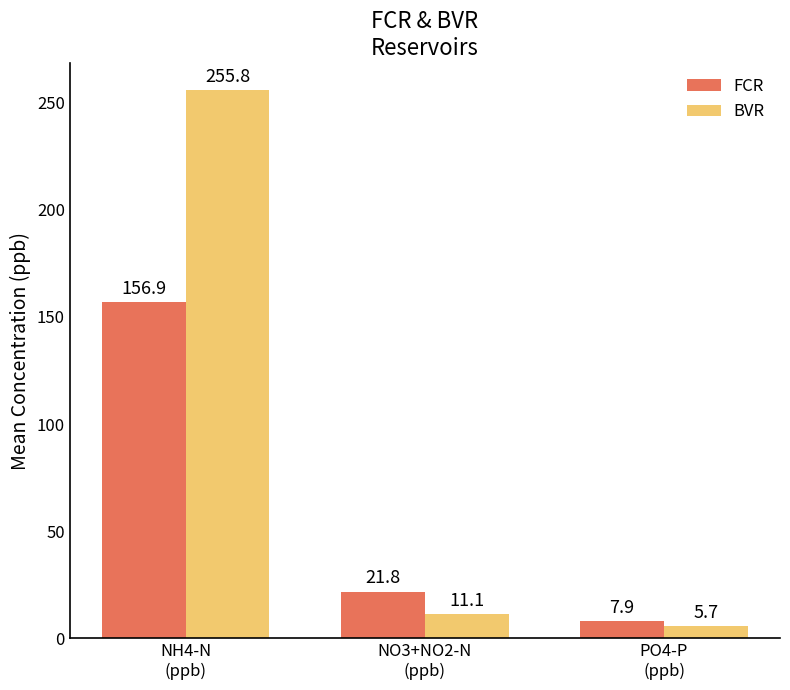

List the labels in order of BVR value, smallest first.

PO4-P
(ppb), NO3+NO2-N
(ppb), NH4-N
(ppb)